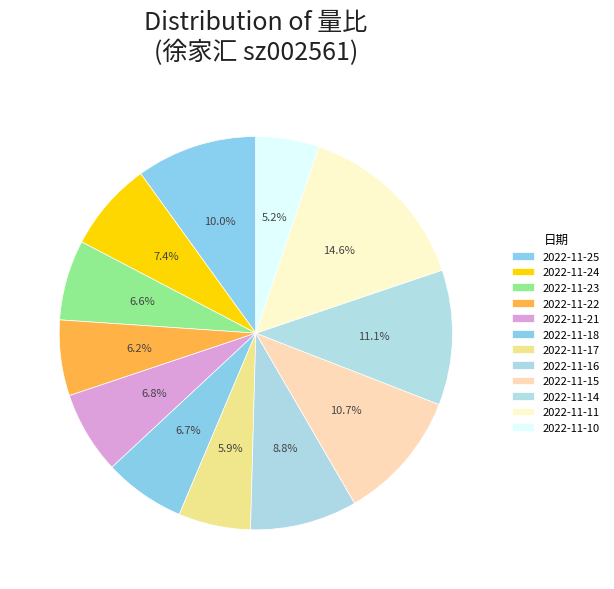

Is there any slice that represents more than half of the pie?

No